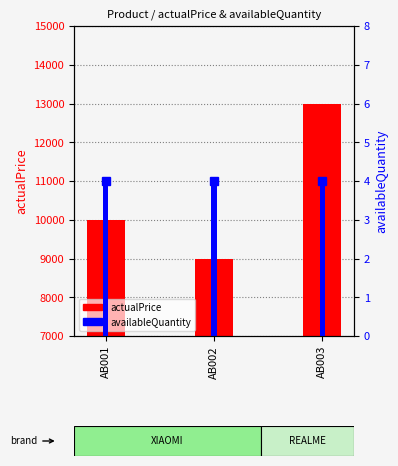

Reading left to right, extract all data points from this chart.

actualPrice: AB001=9999	AB002=8999	AB003=12999
availableQuantity: AB001=4	AB002=4	AB003=4